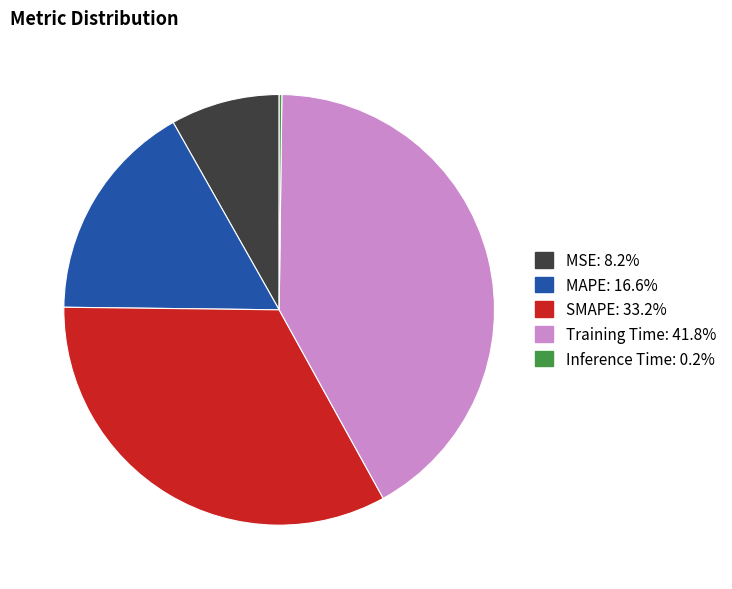

Which has a higher value, MAPE or Training Time?

Training Time